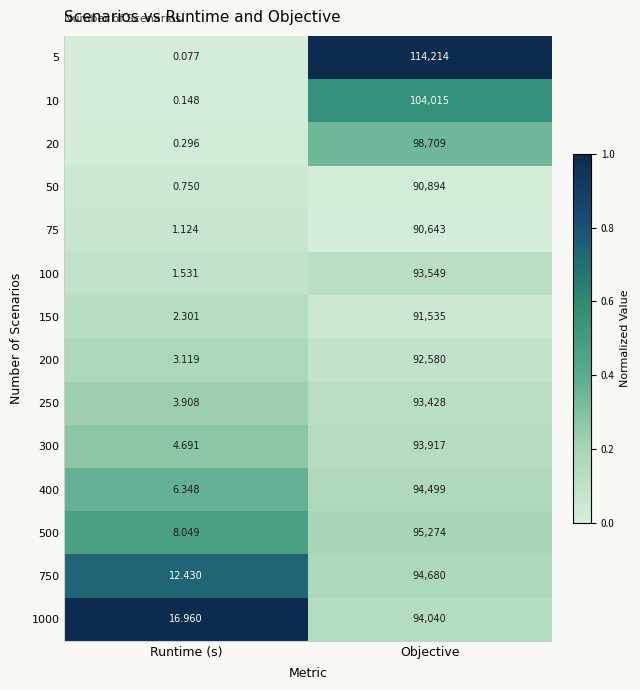

Is the value of 75 at Objective greater than the value of 150 at Runtime (s)?

Yes